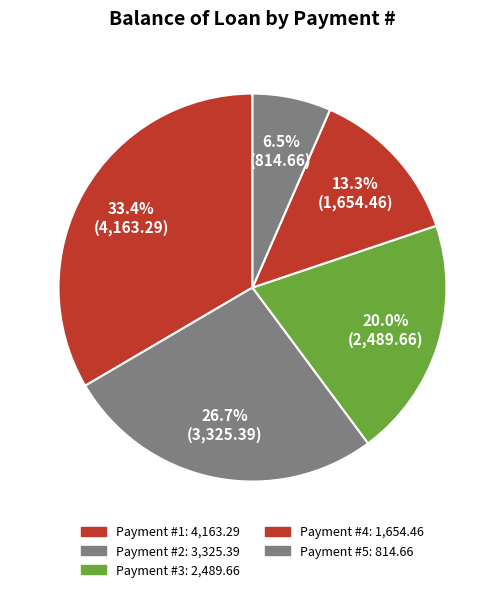

How many slices are in this pie chart?

5